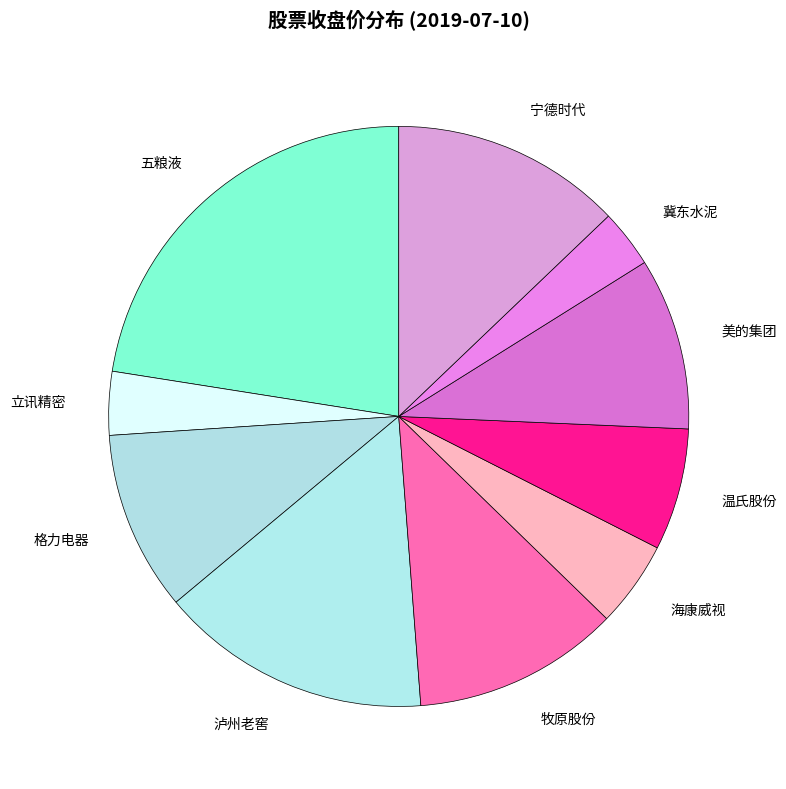

Is it true that 牧原股份 is 17% of the pie?

False